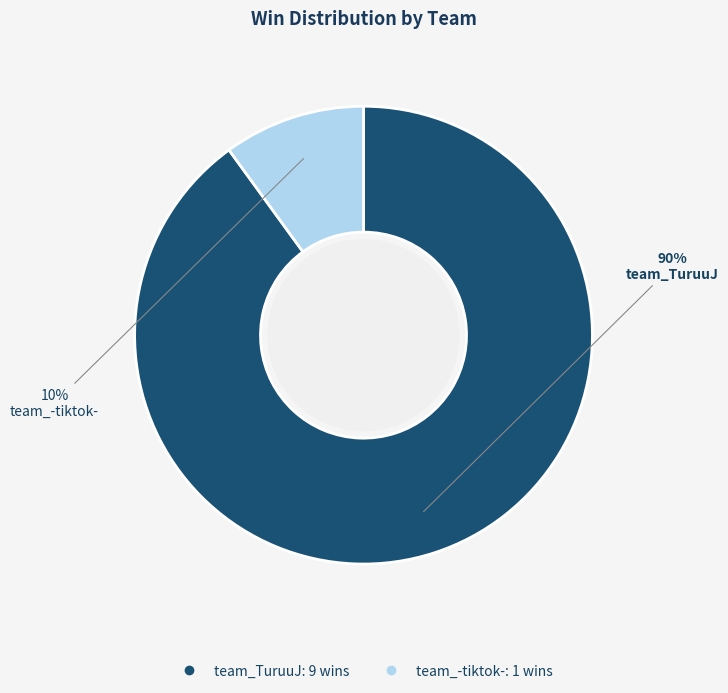

Does any single category account for the majority?

Yes